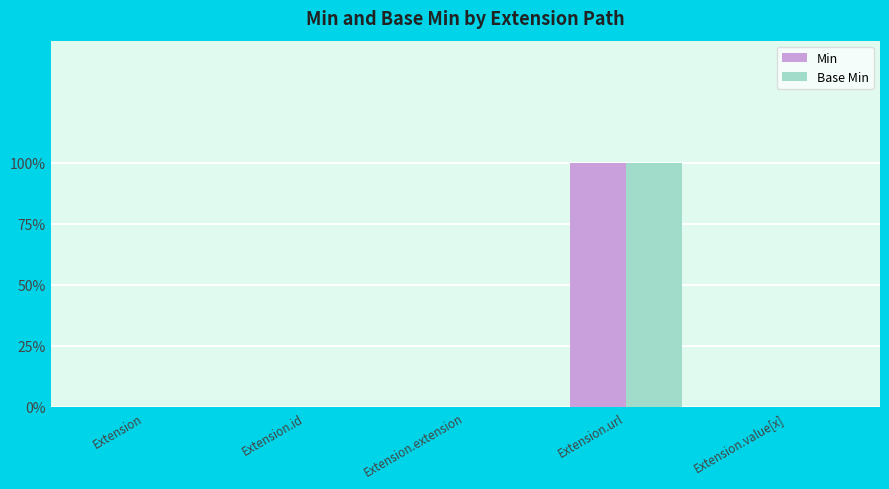

Reading left to right, what are all the values shown in this chart?

Min: 0	0	0	1	0
Base Min: 0	0	0	1	0